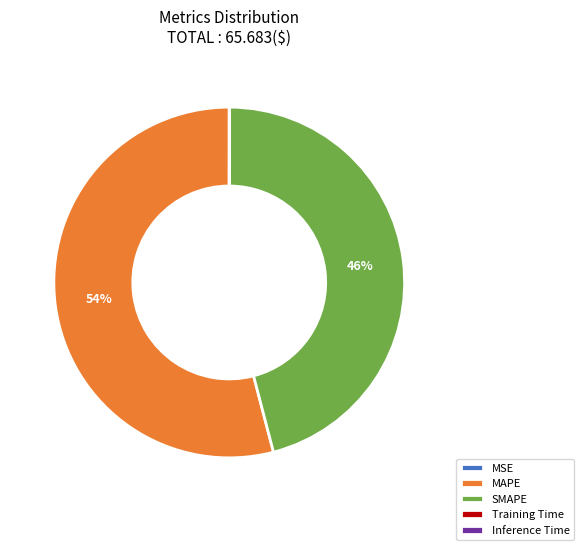

To the nearest percent, what is the average slice percentage?

20%